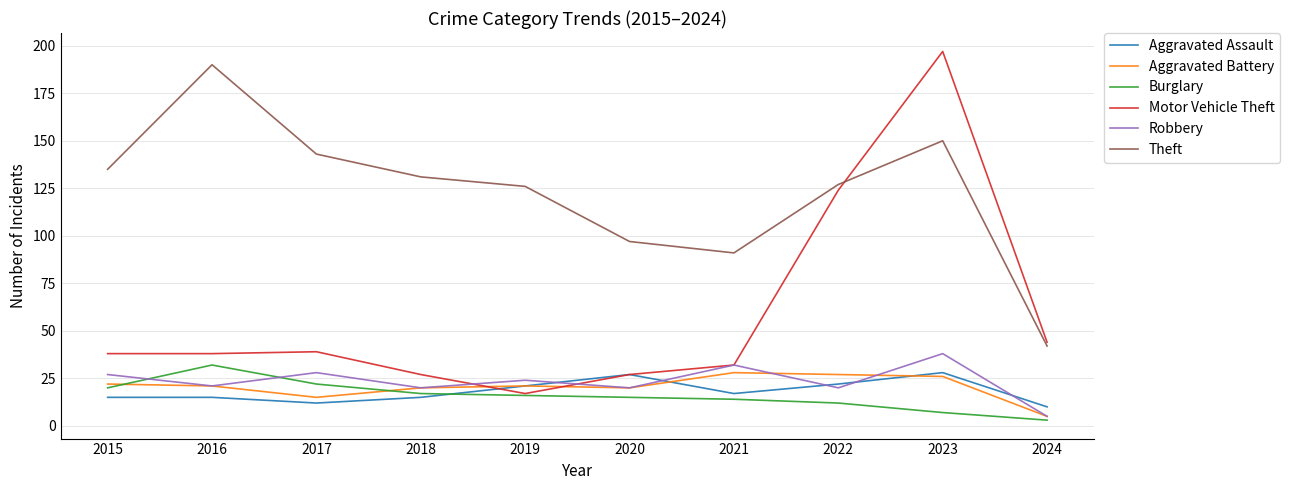

How many times do Motor Vehicle Theft and Theft cross each other?

1